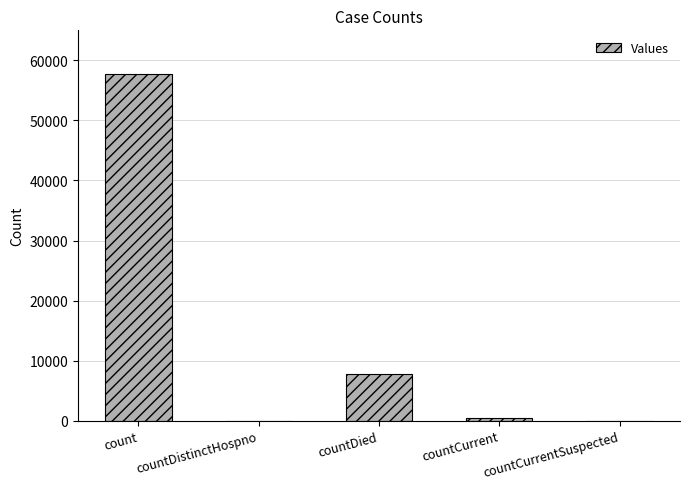

Reading left to right, list all the values displayed in this chart.

57778	0	7778	371	0